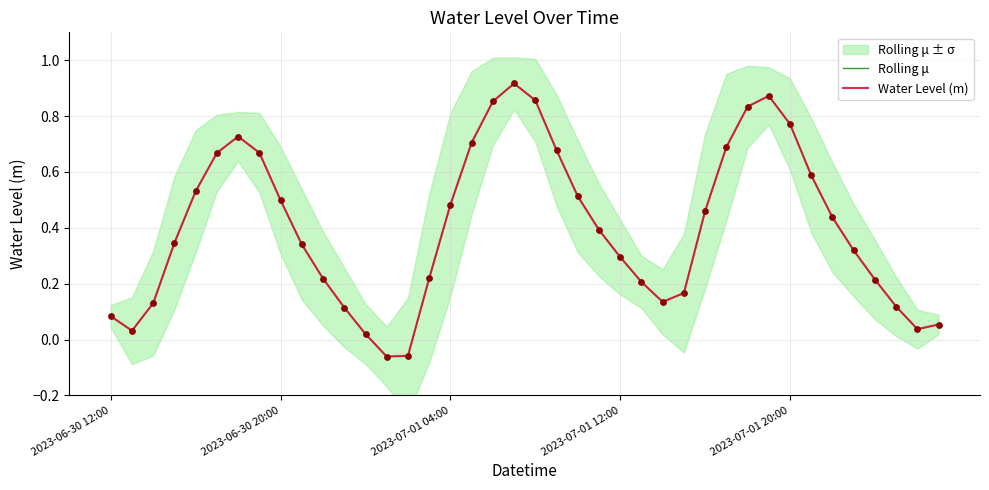

What are all the series names shown in the legend?

Rolling μ, Water Level (m)